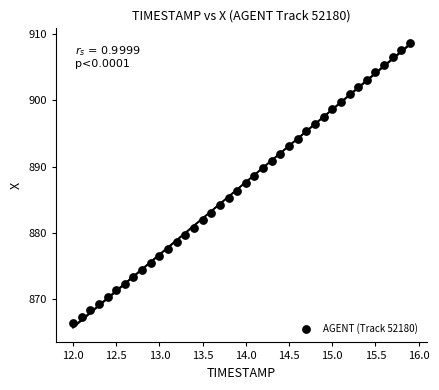

What is the range of Y values (max minus min)?

42.2